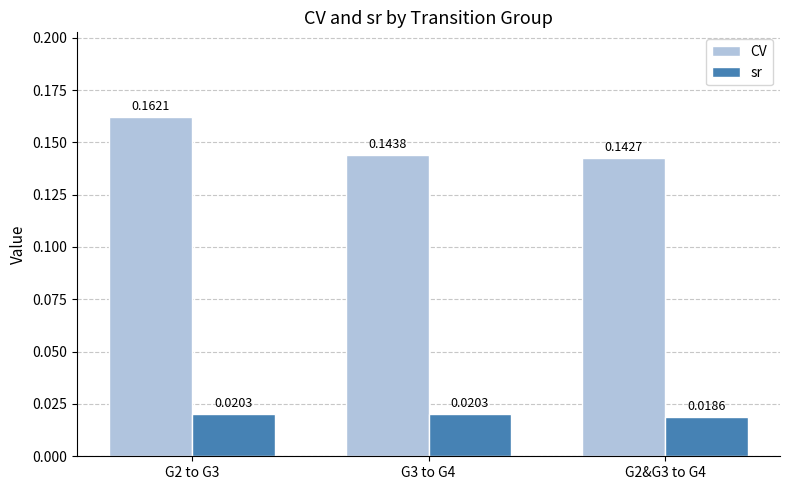

The CV series shows 0.0 at G3 to G4. True or false?

False